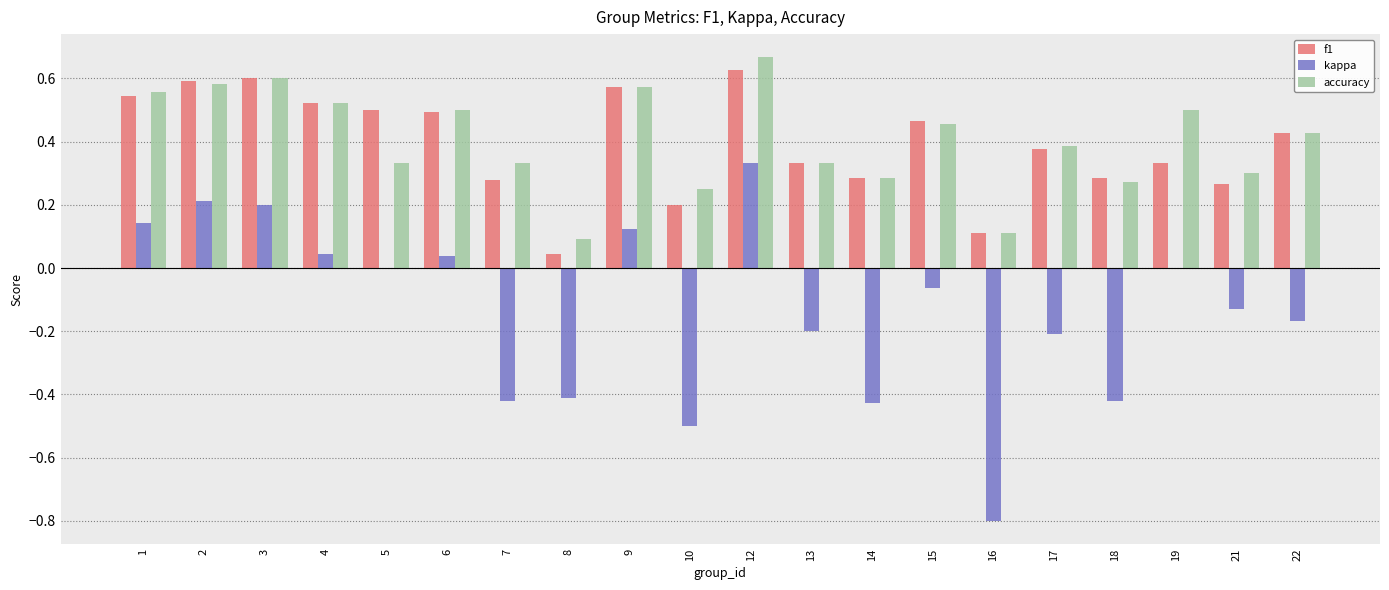

How many distinct data groups are displayed?

3